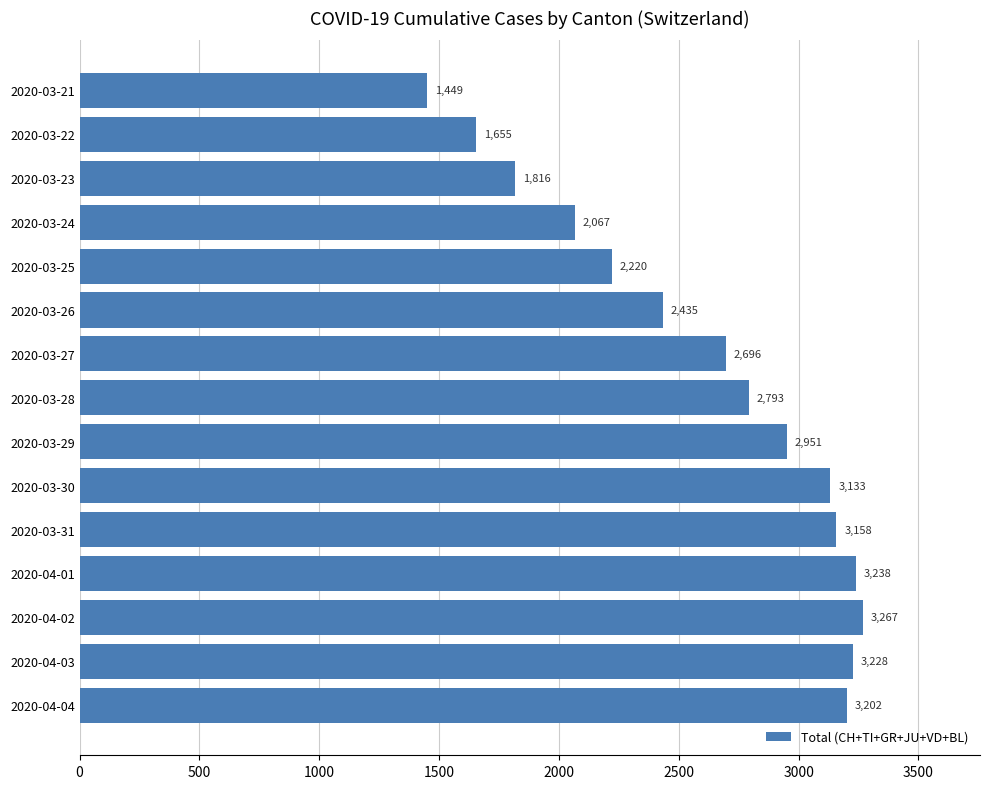

What is the maximum value shown in the chart?

3267